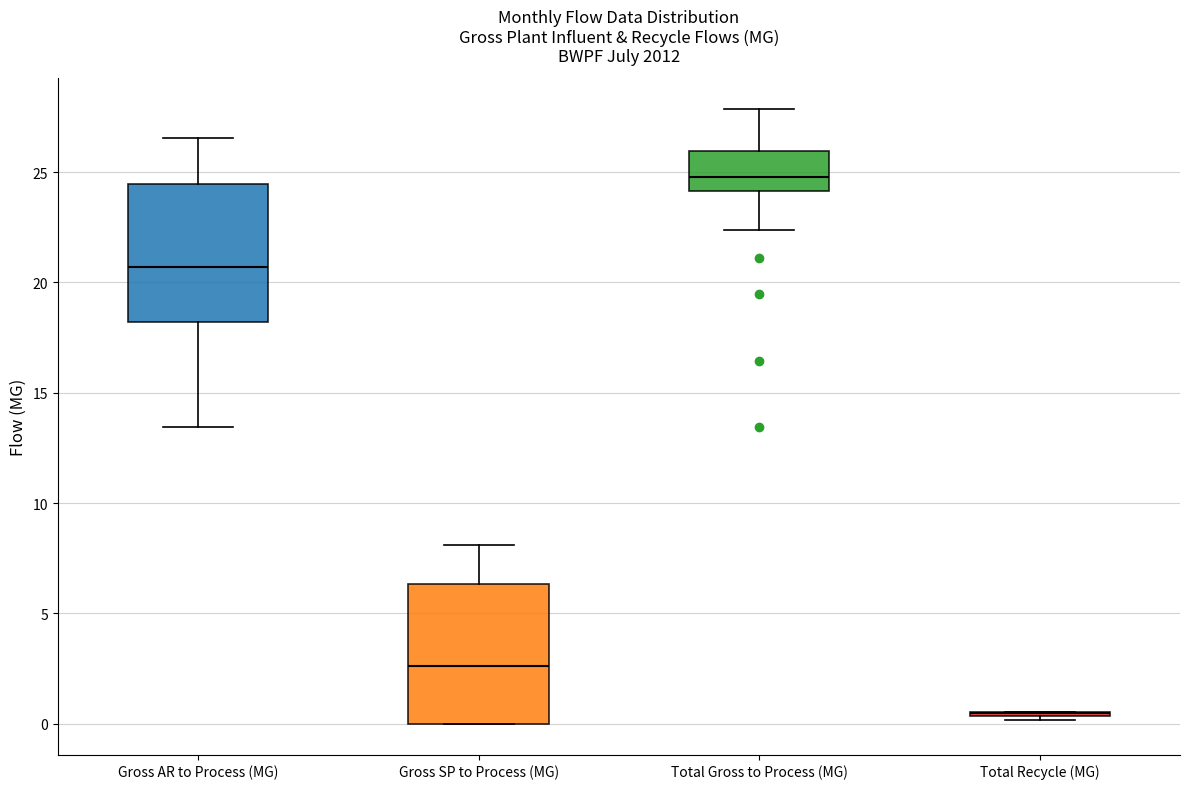

Reading left to right, transcribe this box plot: for each box, give where its median line is, the range the box spans, and where its two whiskers end, as read against the y-axis. The values are not printed on the chart, so give them approximately, as read against the axis.

Gross AR to Process (MG): median 20.5, box 18.0 to 24.5, whiskers 13.5 to 26.5
Gross SP to Process (MG): median 2.5, box 0.0 to 6.5, whiskers 0.0 to 8.0
Total Gross to Process (MG): median 25.0, box 24.0 to 26.0, whiskers 22.5 to 28.0
Total Recycle (MG): box collapsed to a line at 0.5, whiskers 0.0 to 0.5